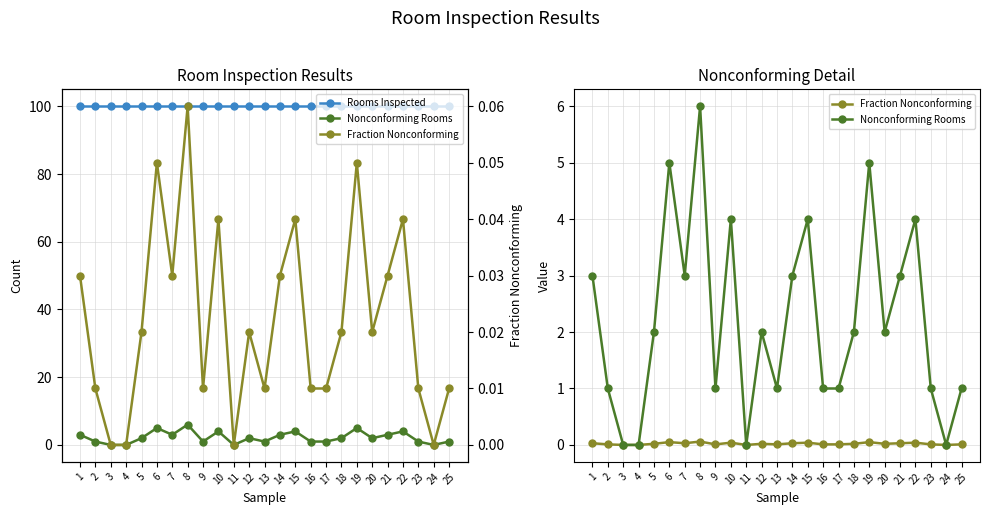

The value of Nonconforming Rooms at 21 is 1.6. True or false?

False